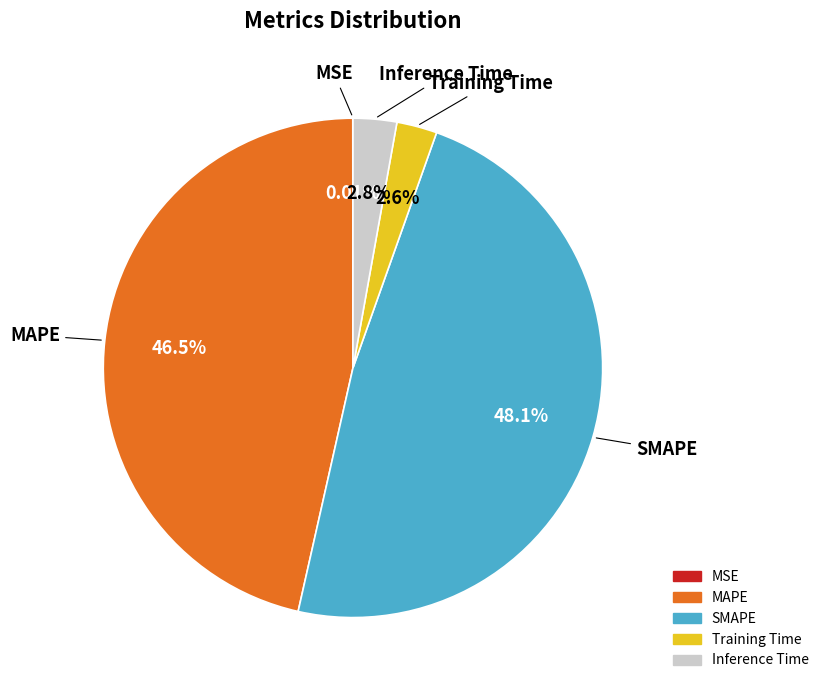

Is the sum of Training Time and SMAPE greater than half?

Yes